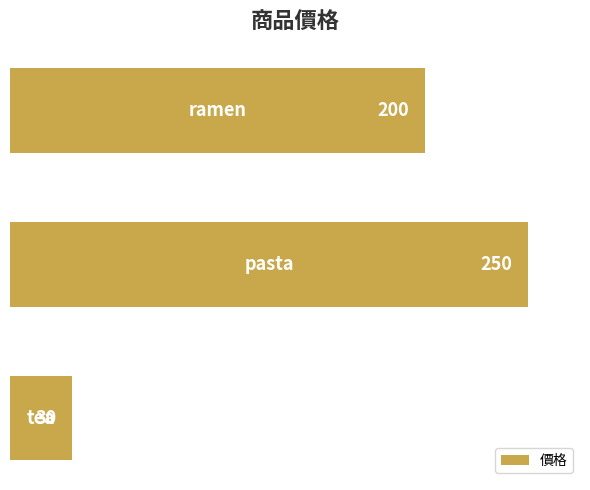

Reading top to bottom, extract all data points from this chart.

200	250	30